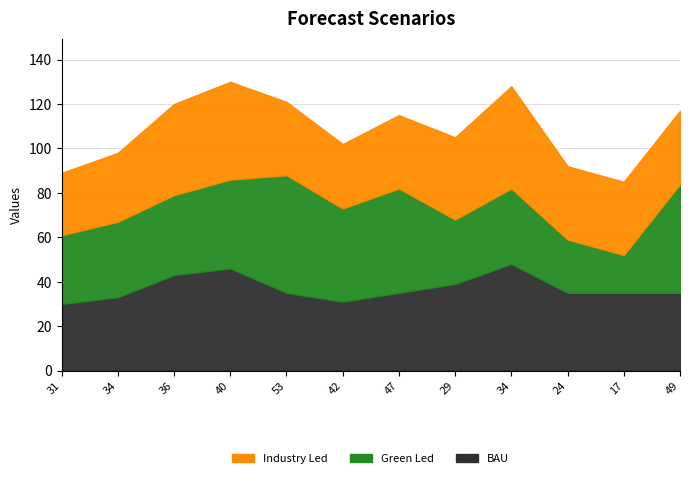

Reading left to right, list all the values displayed in this chart.

Industry Led: 31=28	34=31	36=41	40=44	53=33	42=29	47=33	29=37	34=46	24=33	17=33	49=33
Green Led: 31=31	34=34	36=36	40=40	53=53	42=42	47=47	29=29	34=34	24=24	17=17	49=49
BAU: 31=30	34=33	36=43	40=46	53=35	42=31	47=35	29=39	34=48	24=35	17=35	49=35